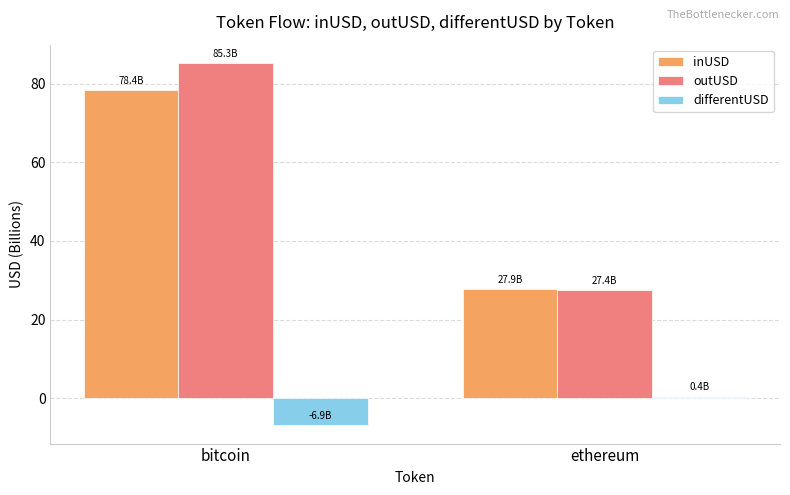

What are all the series names shown in the legend?

inUSD, outUSD, differentUSD